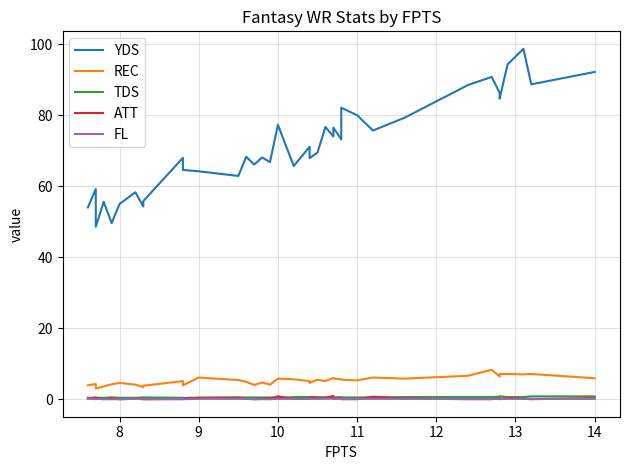

True or false: ATT and YDS intersect in this chart.

False